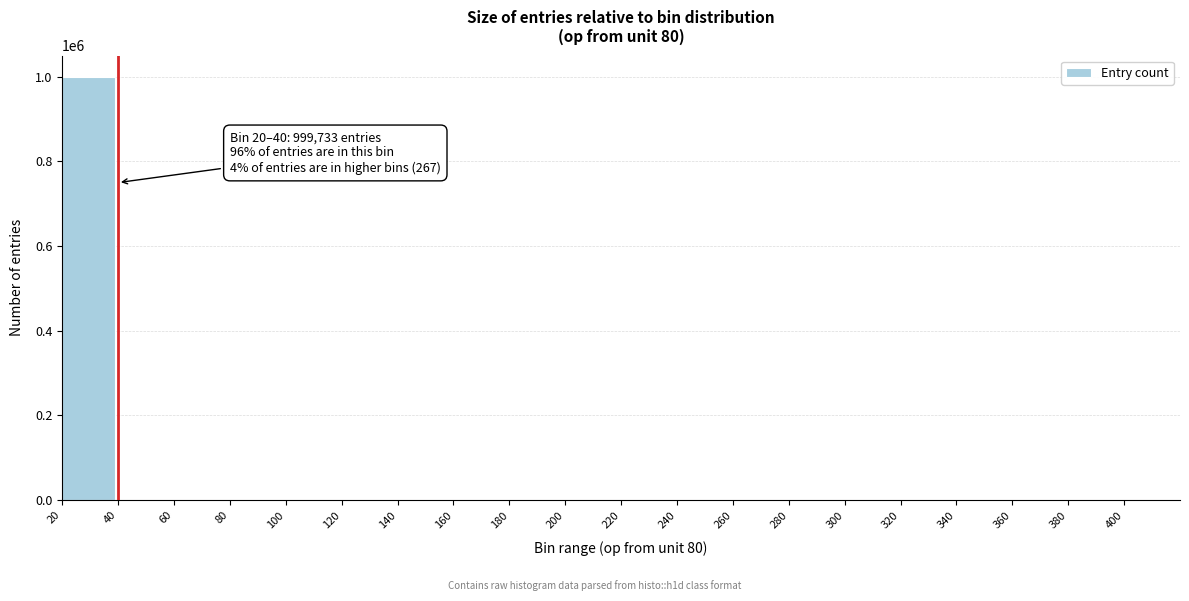

Is it true that the value at 140 is 564279?

False